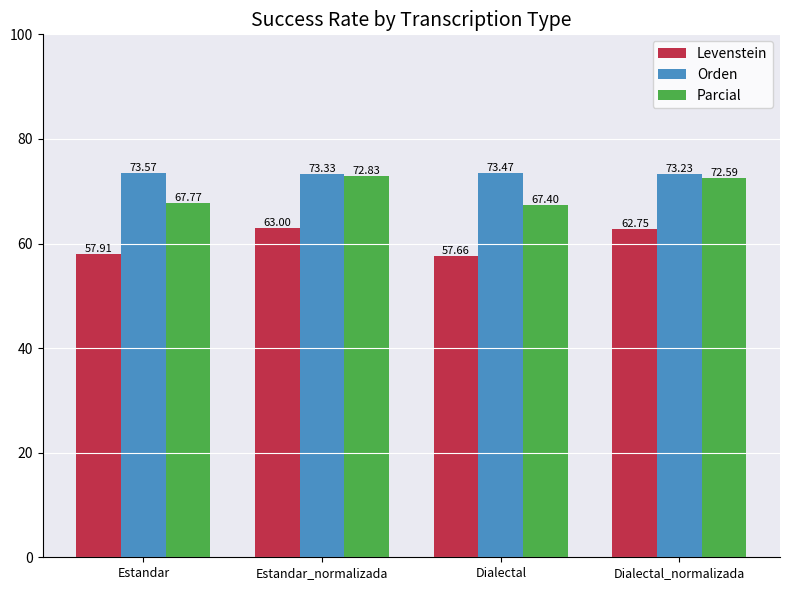

Reading left to right, what are all the values shown in this chart?

Levenstein: Estandar=57.9	Estandar_normalizada=63.0	Dialectal=57.7	Dialectal_normalizada=62.8
Orden: Estandar=73.6	Estandar_normalizada=73.3	Dialectal=73.5	Dialectal_normalizada=73.2
Parcial: Estandar=67.8	Estandar_normalizada=72.8	Dialectal=67.4	Dialectal_normalizada=72.6